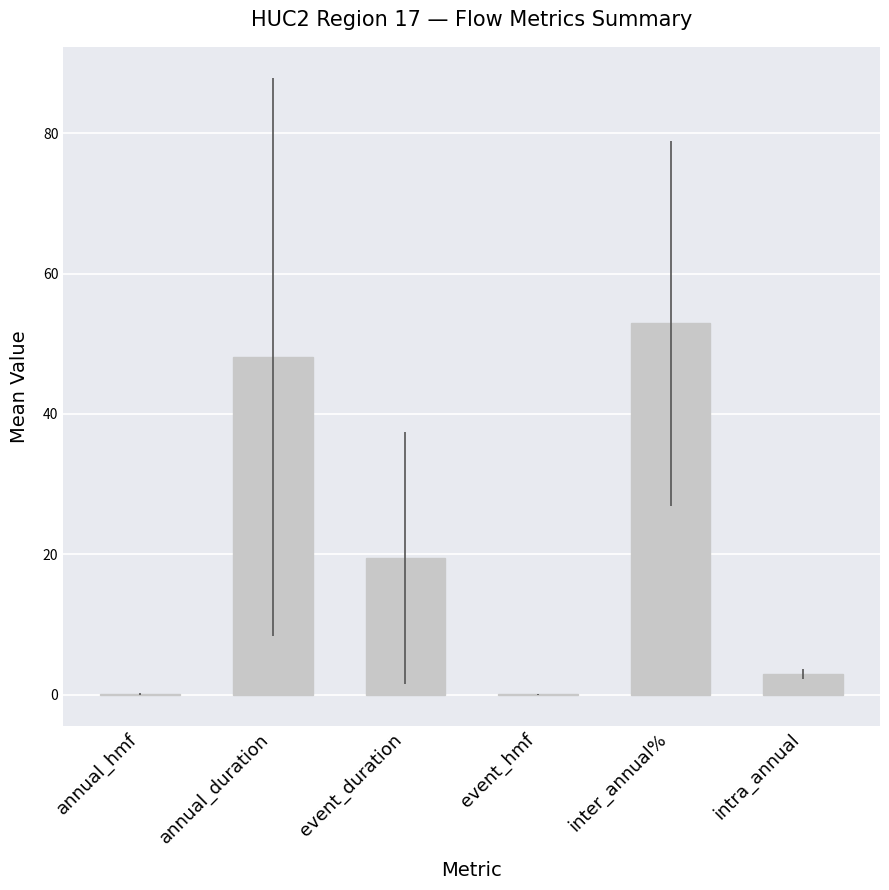

Read the value at inter_annual%.

52.9